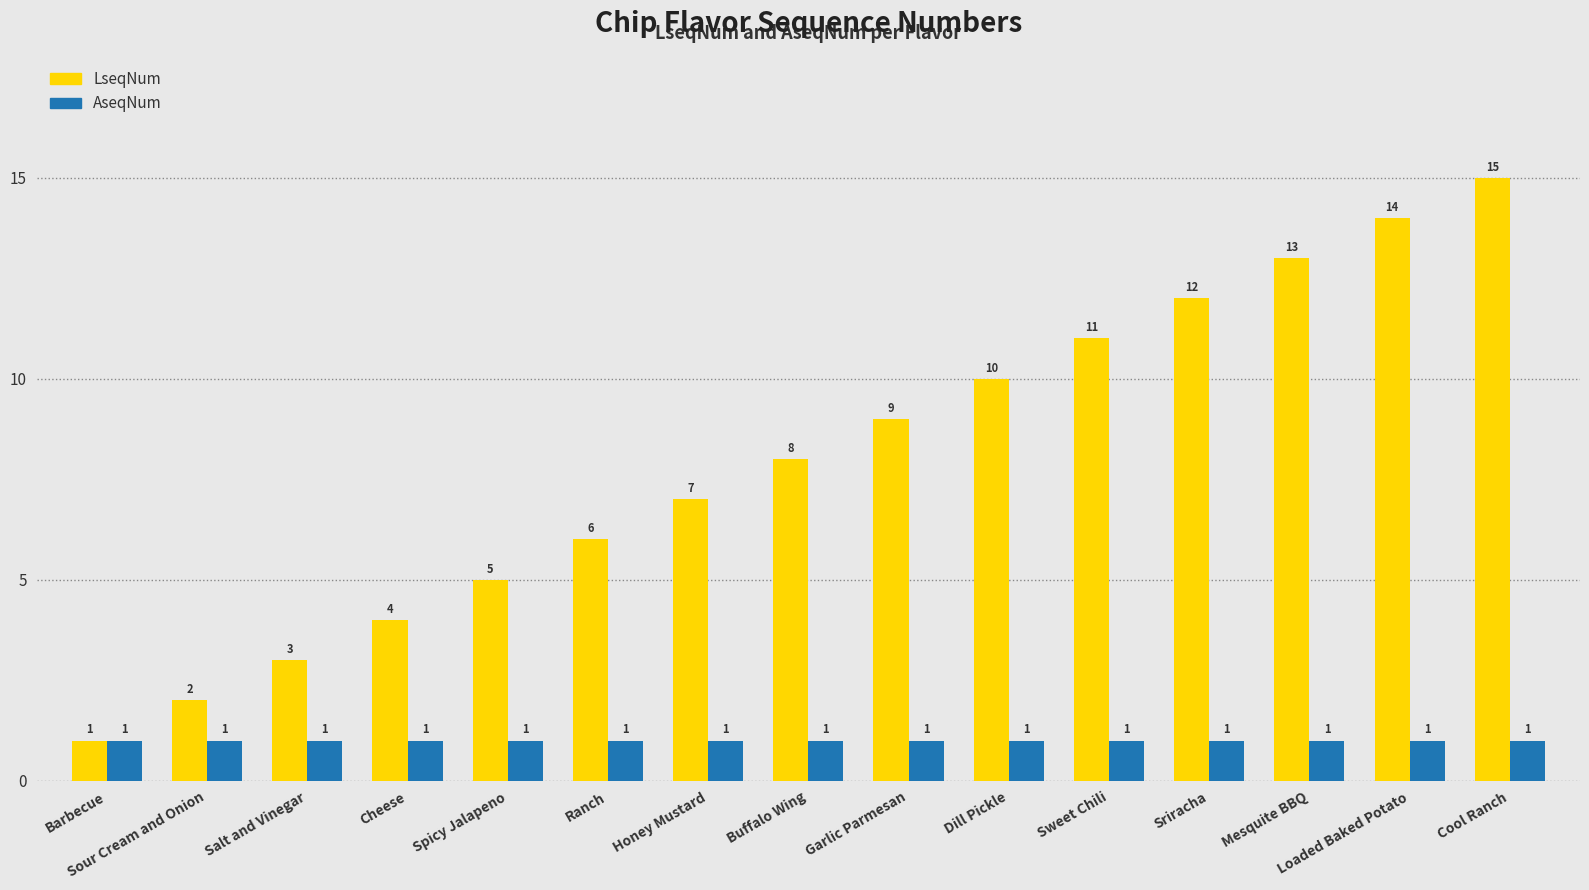

Reading left to right, extract all data points from this chart.

LseqNum: Barbecue=1	Sour Cream and Onion=2	Salt and Vinegar=3	Cheese=4	Spicy Jalapeno=5	Ranch=6	Honey Mustard=7	Buffalo Wing=8	Garlic Parmesan=9	Dill Pickle=10	Sweet Chili=11	Sriracha=12	Mesquite BBQ=13	Loaded Baked Potato=14	Cool Ranch=15
AseqNum: Barbecue=1	Sour Cream and Onion=1	Salt and Vinegar=1	Cheese=1	Spicy Jalapeno=1	Ranch=1	Honey Mustard=1	Buffalo Wing=1	Garlic Parmesan=1	Dill Pickle=1	Sweet Chili=1	Sriracha=1	Mesquite BBQ=1	Loaded Baked Potato=1	Cool Ranch=1